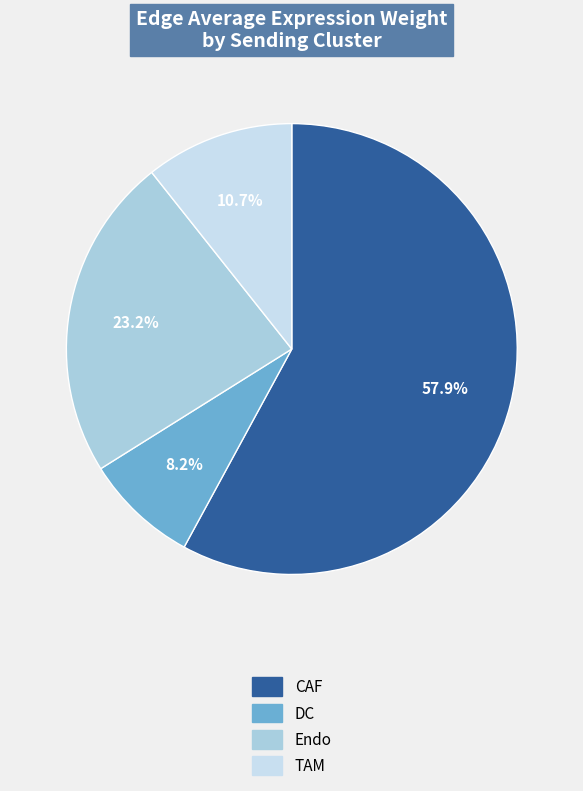

What percentage is the DC slice, to the nearest percent?

8%